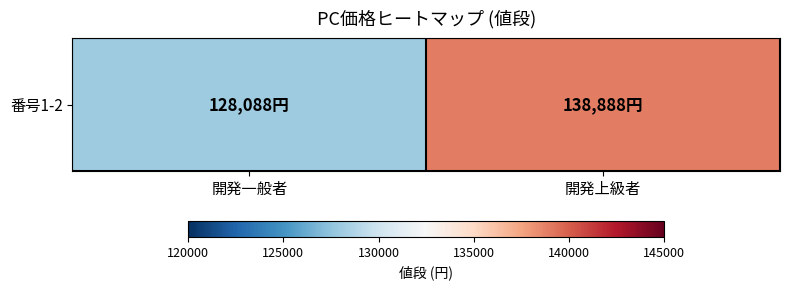

What is the difference between the maximum and minimum values?

10800